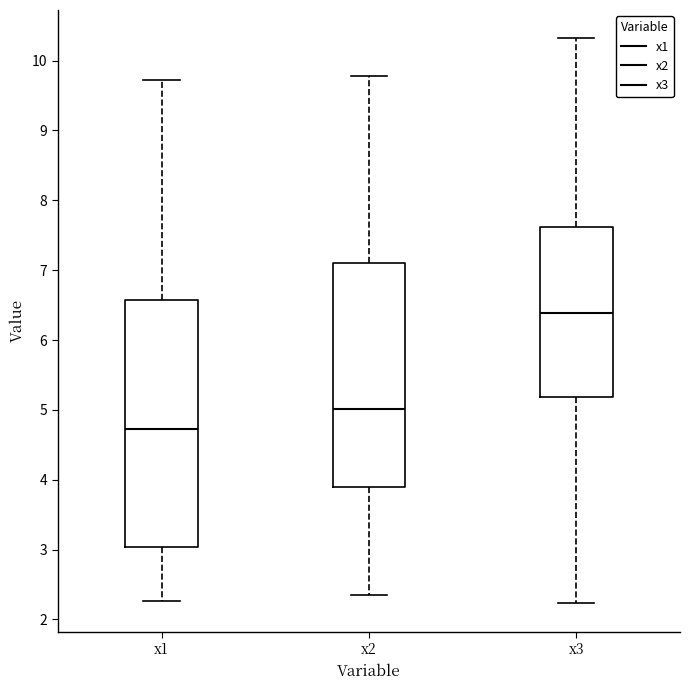

Comparing the boxes themselves (not the whiskers), which one is the tallest?

x1